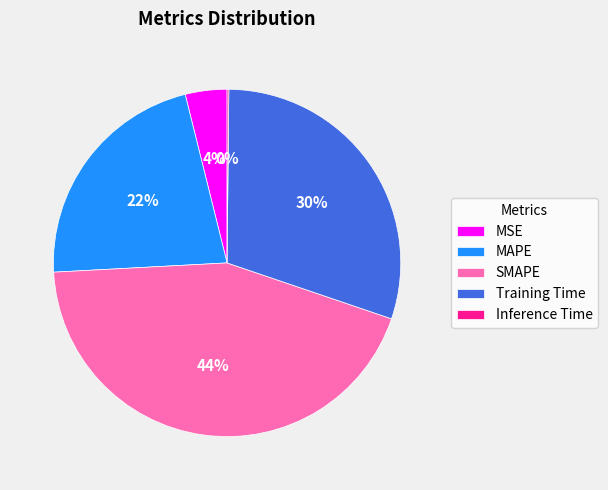

What percentage is the MSE slice, to the nearest percent?

4%